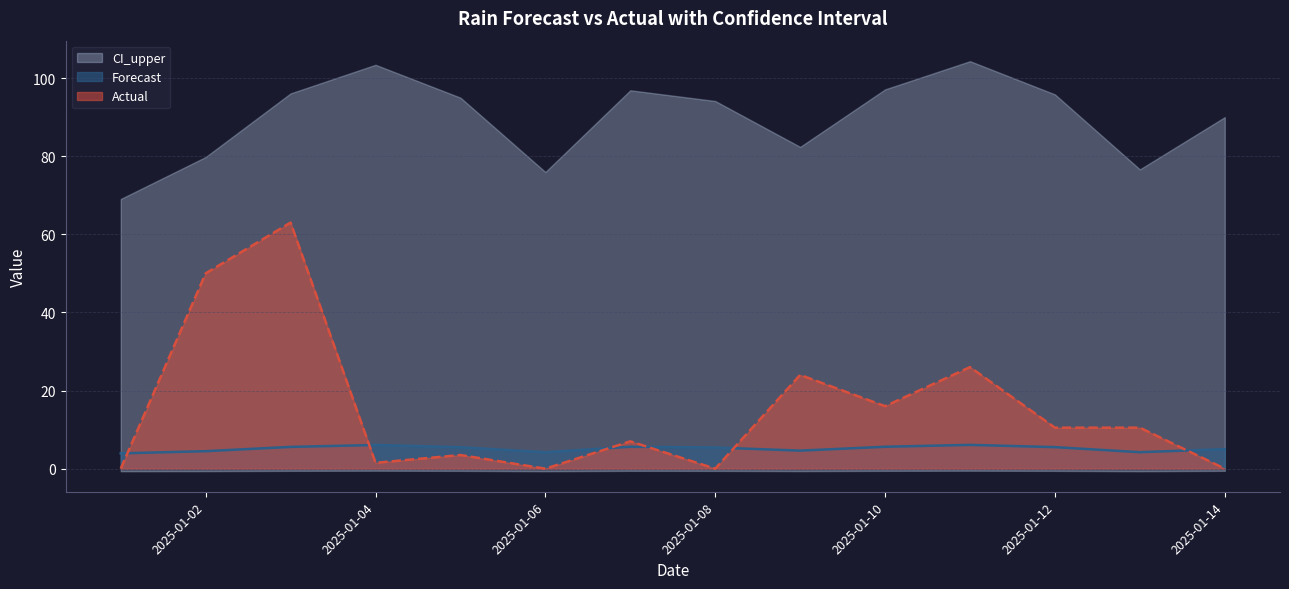

True or false: Forecast and Actual cross at least once.

True